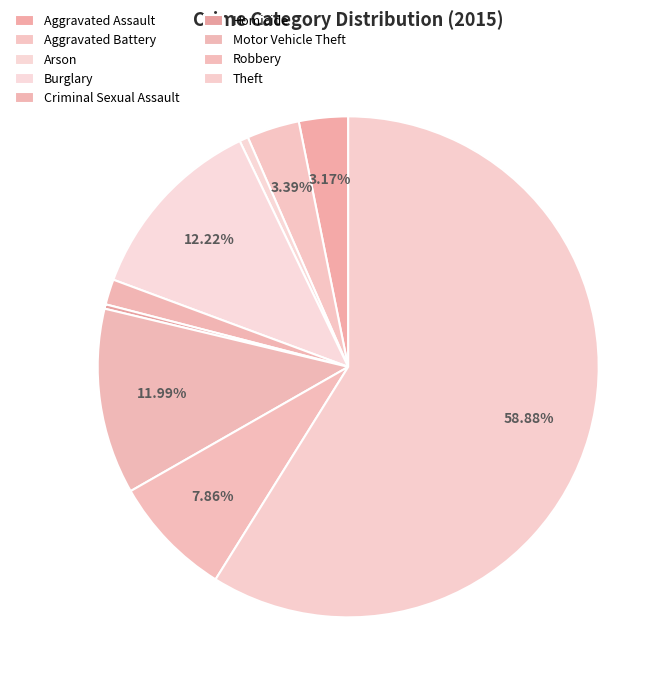

To the nearest percent, what is the average slice percentage?

11%